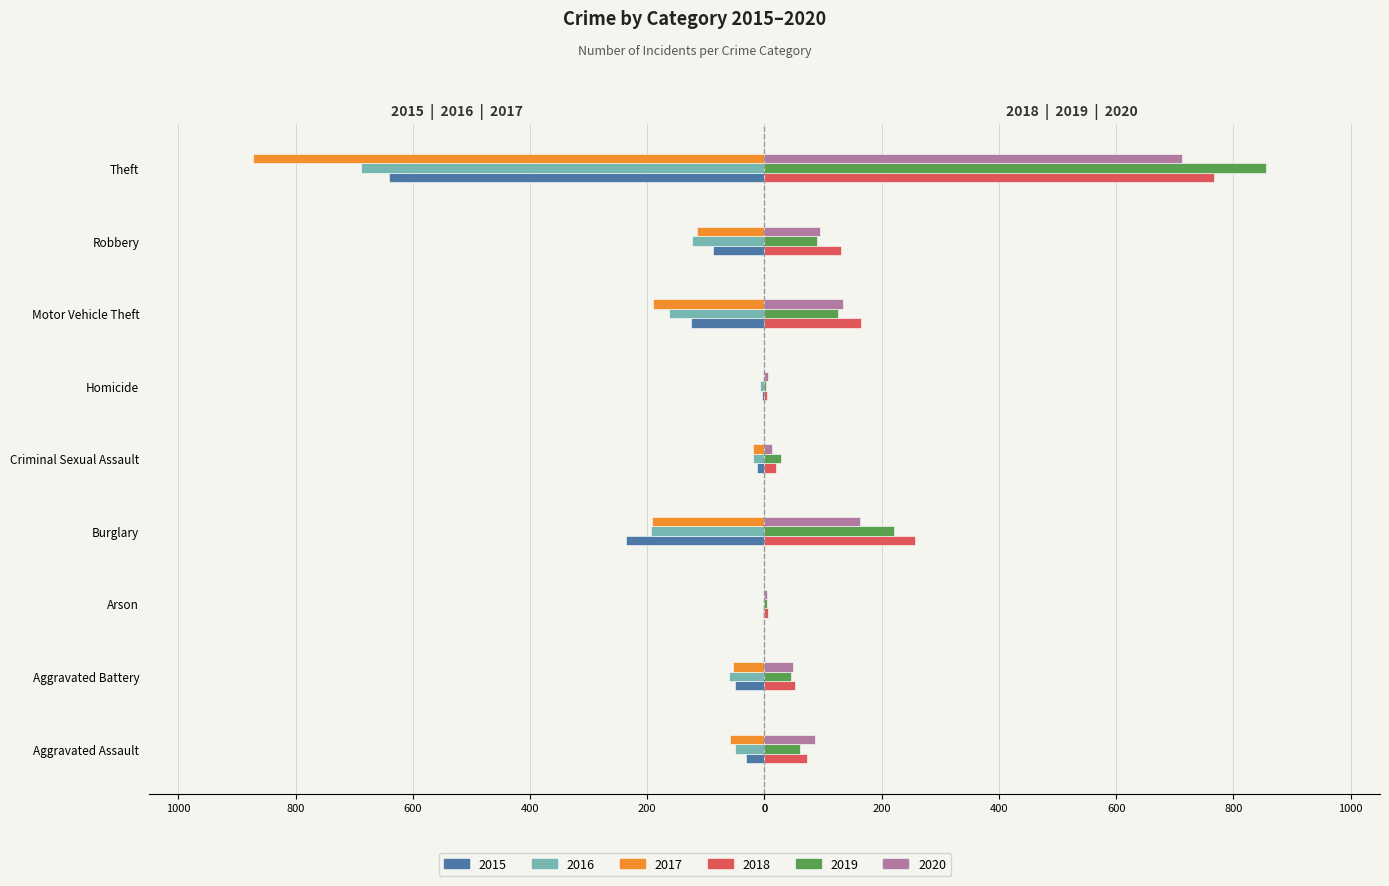

What is the label of the 1st bar from the left?

Aggravated Assault